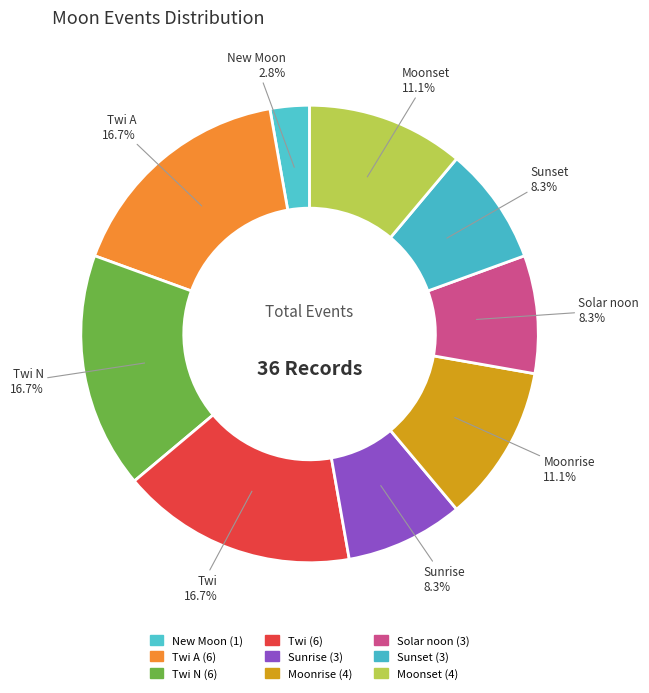

How many slices are in this pie chart?

9